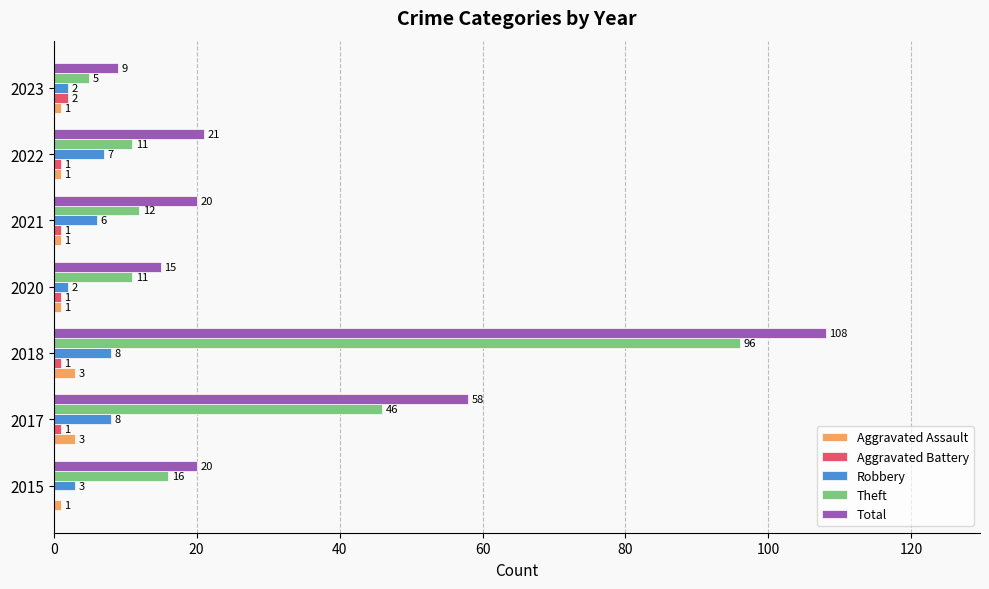

Where is Theft nearest to the value 50?

2017